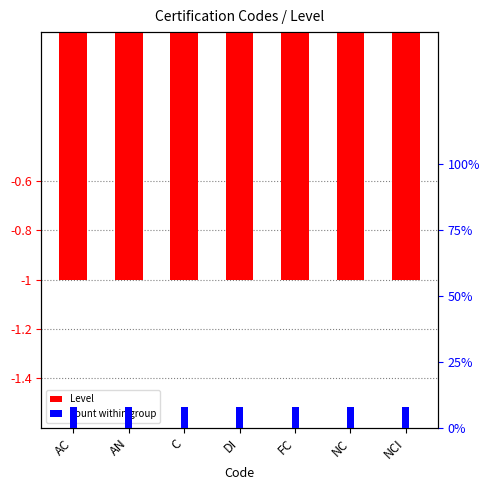

At how many categories does at least one series exceed 0?

7